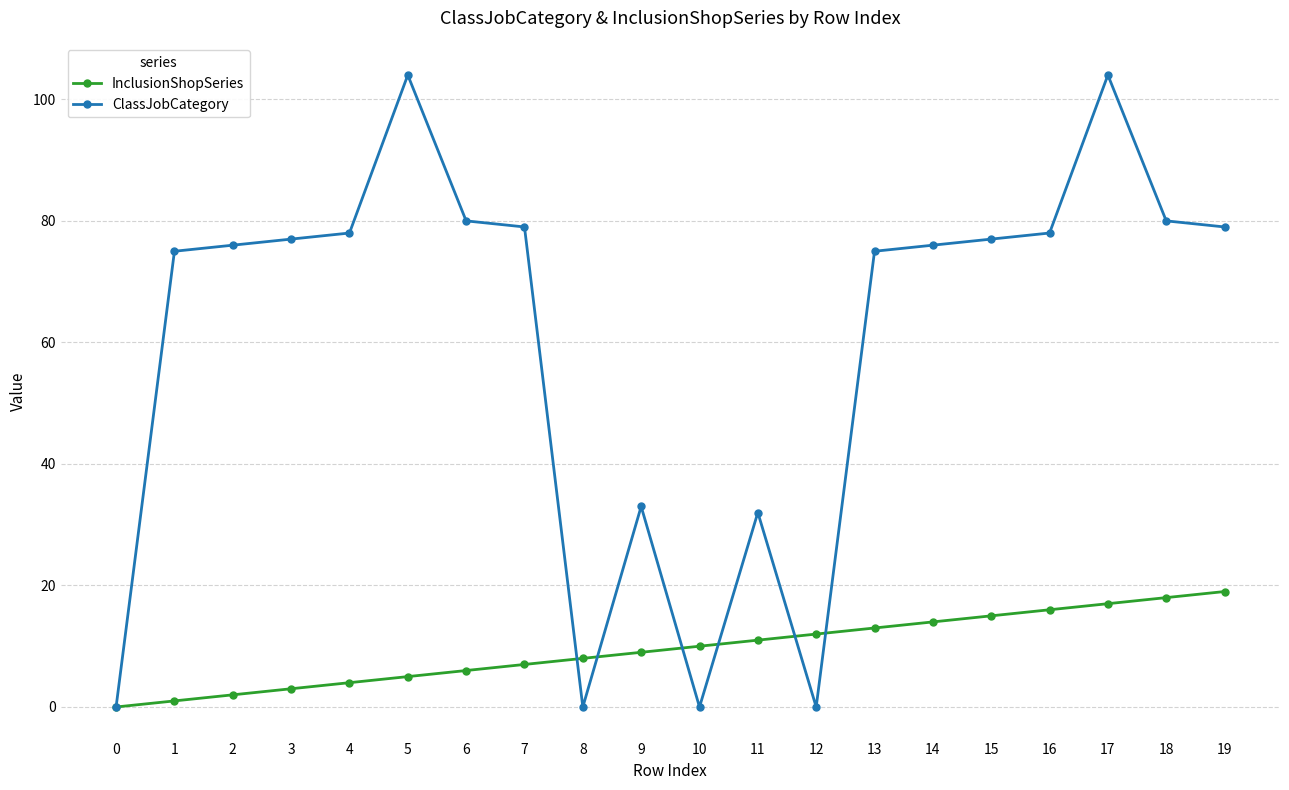

True or false: ClassJobCategory has more than 2 interior local peaks.

True